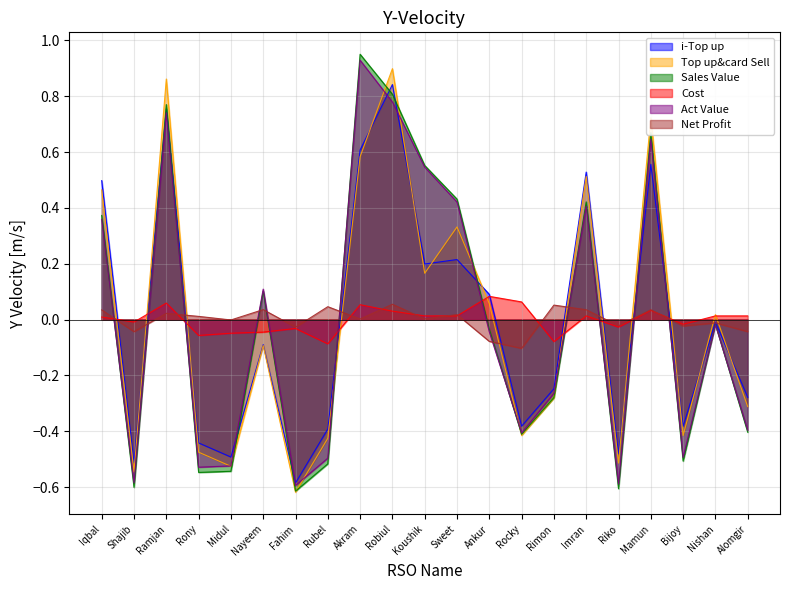

Does the chart have visible grid lines?

Yes